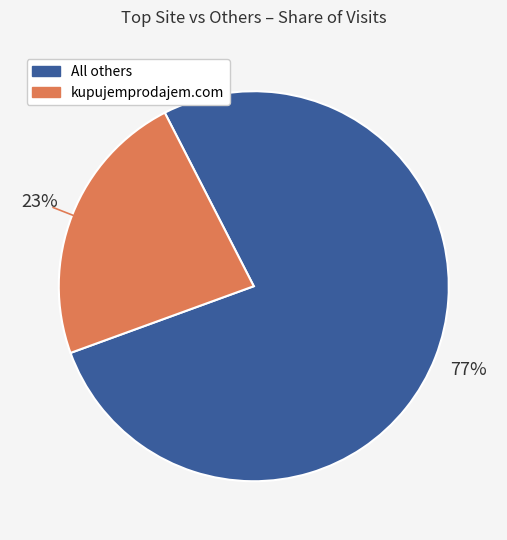

Is there a majority slice in this chart?

Yes